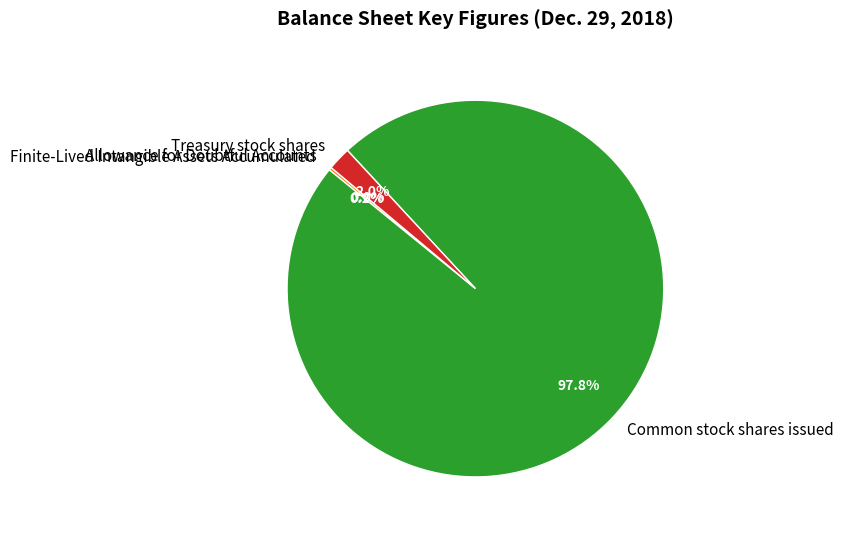

Which slice represents more than half of the pie?

Common stock shares issued